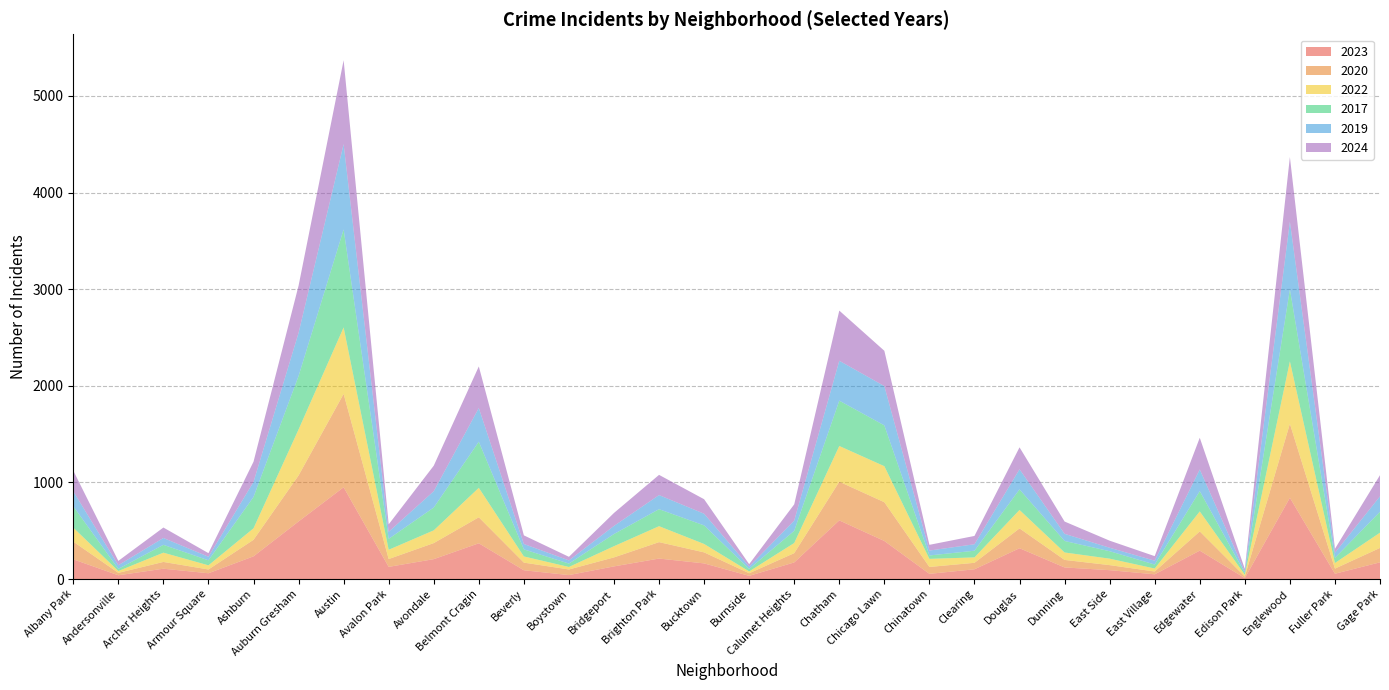

Reading left to right, extract all data points from this chart.

2023: 204	39	107	60	235	596	950	126	206	370	91	41	131	212	162	33	172	607	394	54	101	319	120	92	49	294	10	841	55	173
2020: 183	25	70	39	171	476	966	81	166	269	79	58	93	170	114	27	96	400	401	71	67	205	78	52	29	199	16	766	53	149
2022: 145	19	96	43	119	476	688	96	132	305	64	26	116	165	87	19	105	370	373	84	56	191	77	67	31	207	18	646	58	158
2017: 221	22	81	52	324	553	1014	113	236	477	73	35	126	176	192	26	126	469	422	35	69	213	119	77	41	210	18	746	53	216
2019: 155	38	71	37	156	447	883	73	169	349	56	33	84	146	121	24	106	413	407	51	67	208	74	36	40	224	16	700	53	160
2024: 214	45	108	37	209	488	868	77	264	430	89	37	134	209	150	25	168	519	365	59	86	227	127	73	47	328	27	668	41	219